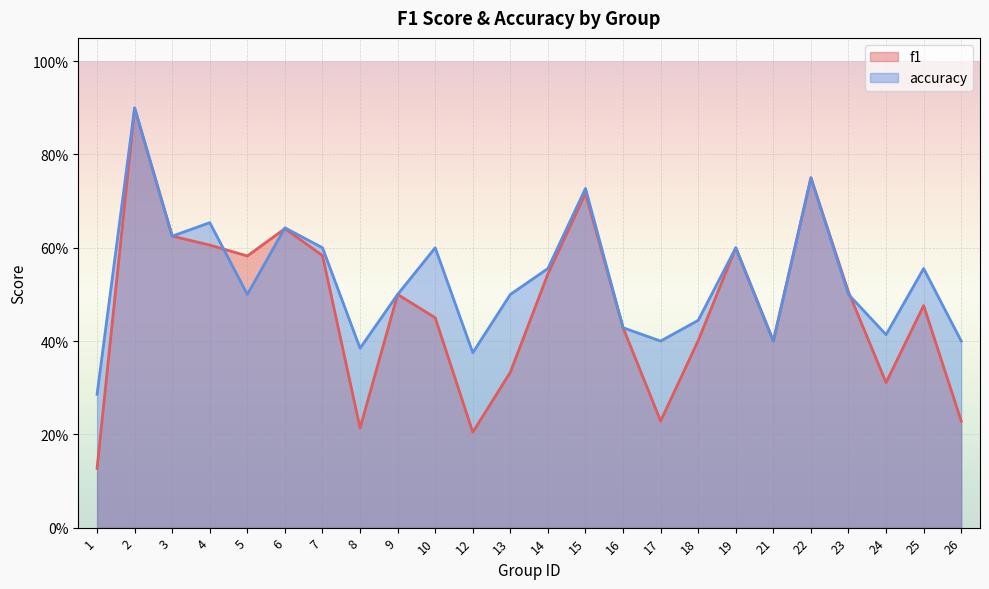

Which series has the largest total across all categories?

accuracy